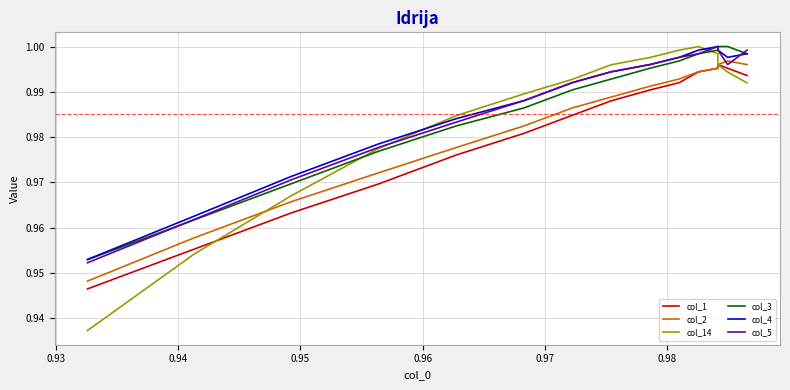

List the series in order of their peak value, highest first.

col_14, col_3, col_4, col_5, col_2, col_1